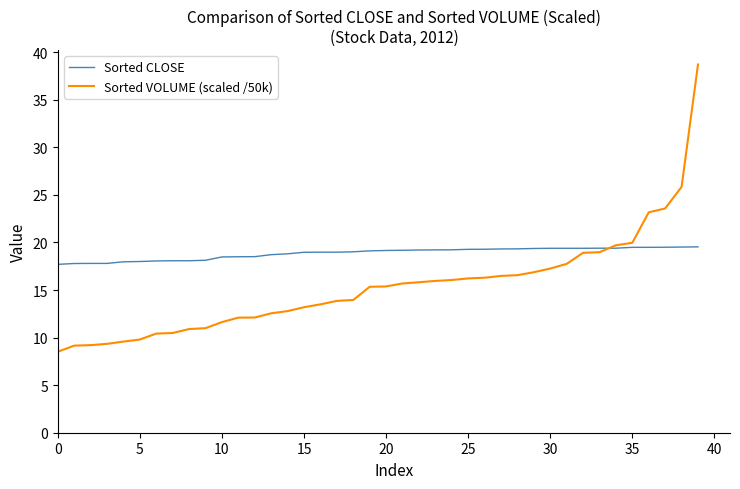

Which series has the largest total across all categories?

Sorted CLOSE